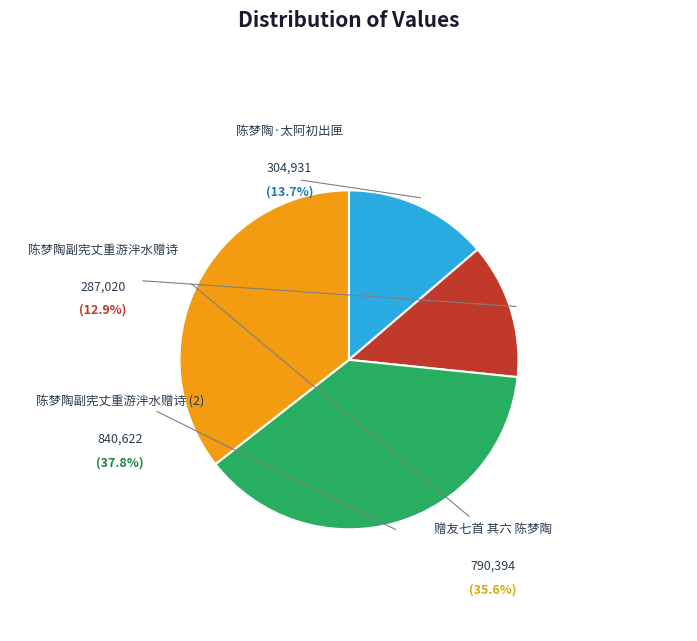

Rank the categories by value from highest to lowest.

陈梦陶副宪丈重游泮水赠诗, 赠友七首 其六 陈梦陶, 陈梦陶·太阿初出匣, 陈梦陶副宪丈重游泮水赠诗